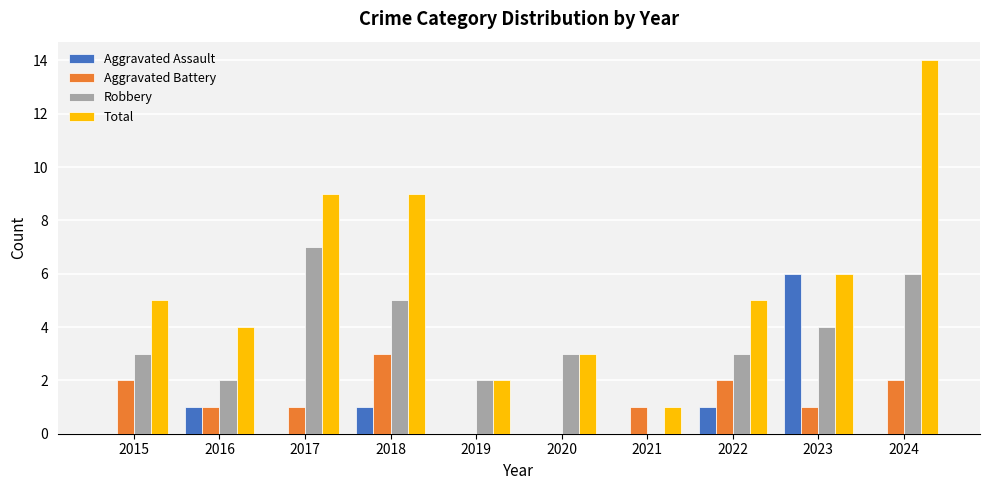

Which series has the largest total across all categories?

Total